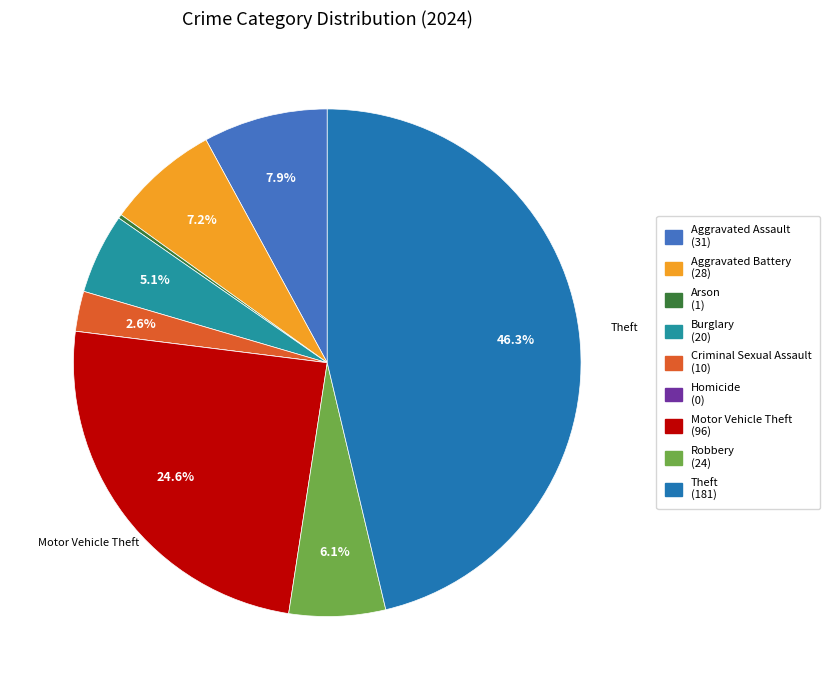

Which category has the smallest portion of the pie?

Homicide